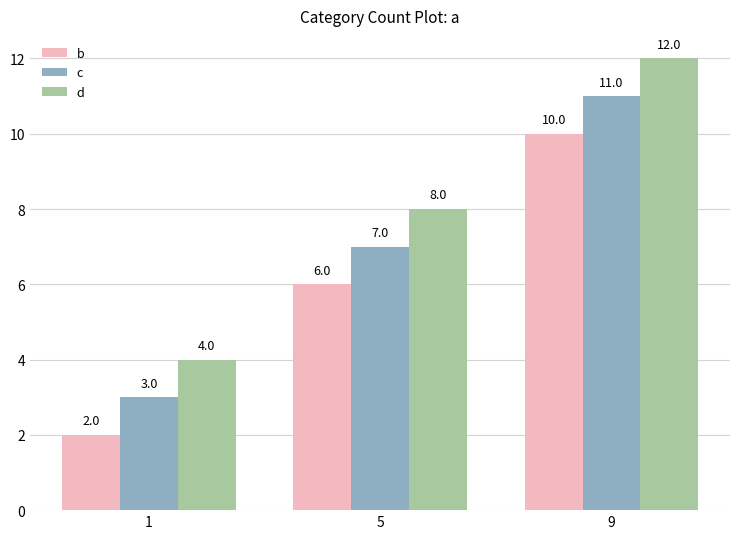

Read the b value at 9.

10